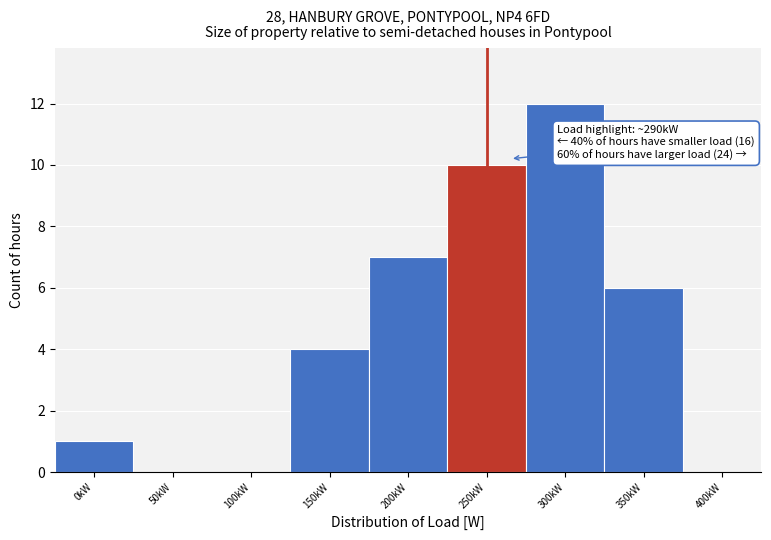

Reading right to left, transcribe all the data shown in this chart.

400kW=0	350kW=6	300kW=12	250kW=10	200kW=7	150kW=4	100kW=0	50kW=0	0kW=1